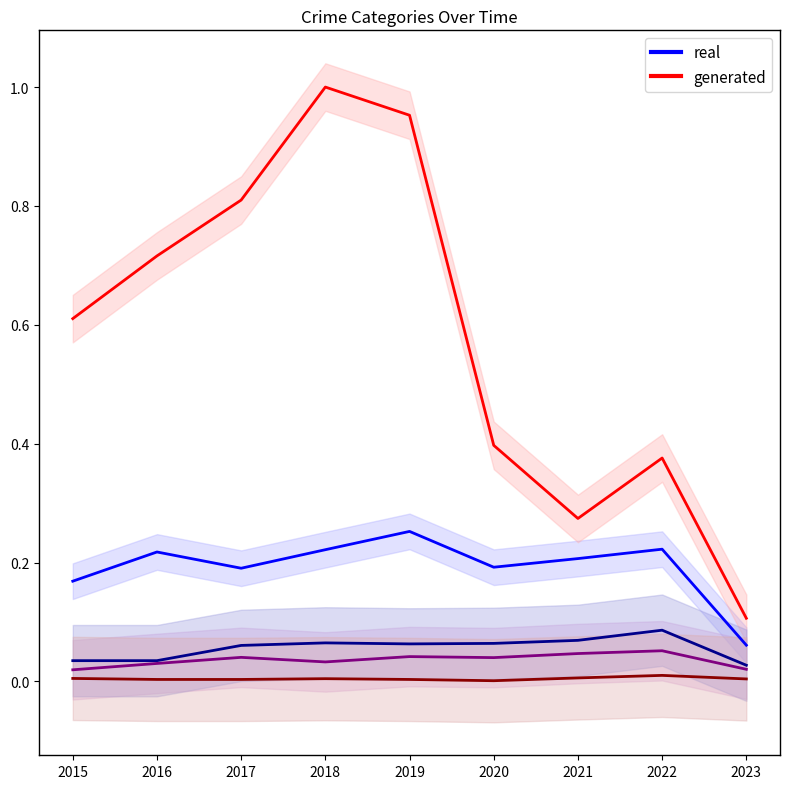

At 2019, list the series in order from largest to smallest.

Theft, Robbery, Aggravated Battery, Aggravated Assault, Criminal Sexual Assault